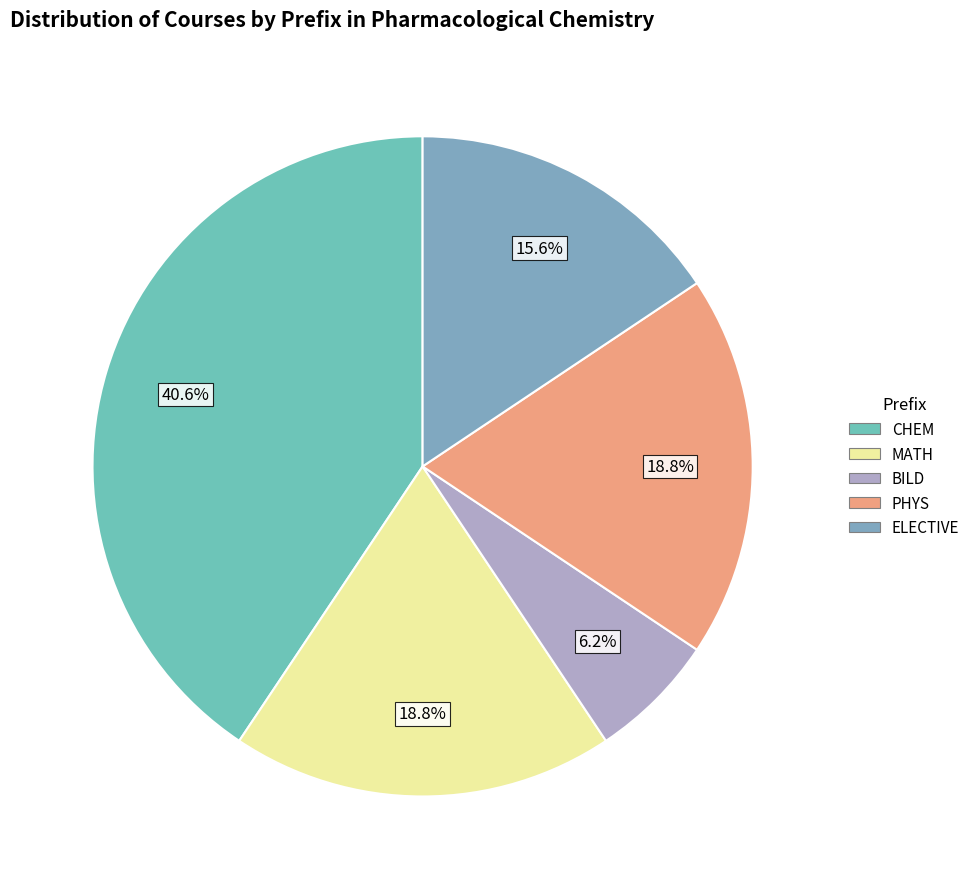

True or false: BILD accounts for 6% of the total.

True